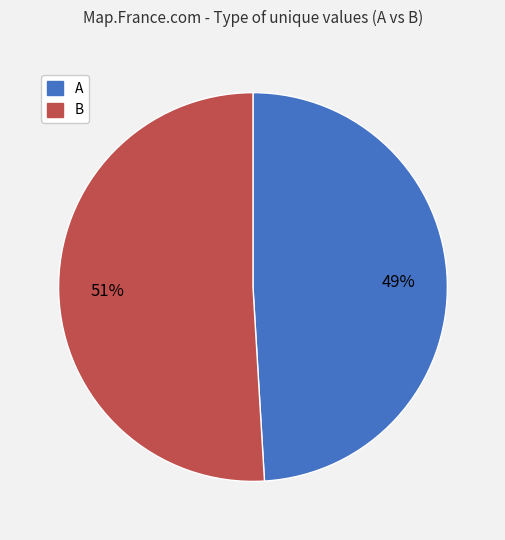

To the nearest percent, what percentage of the pie is B?

51%